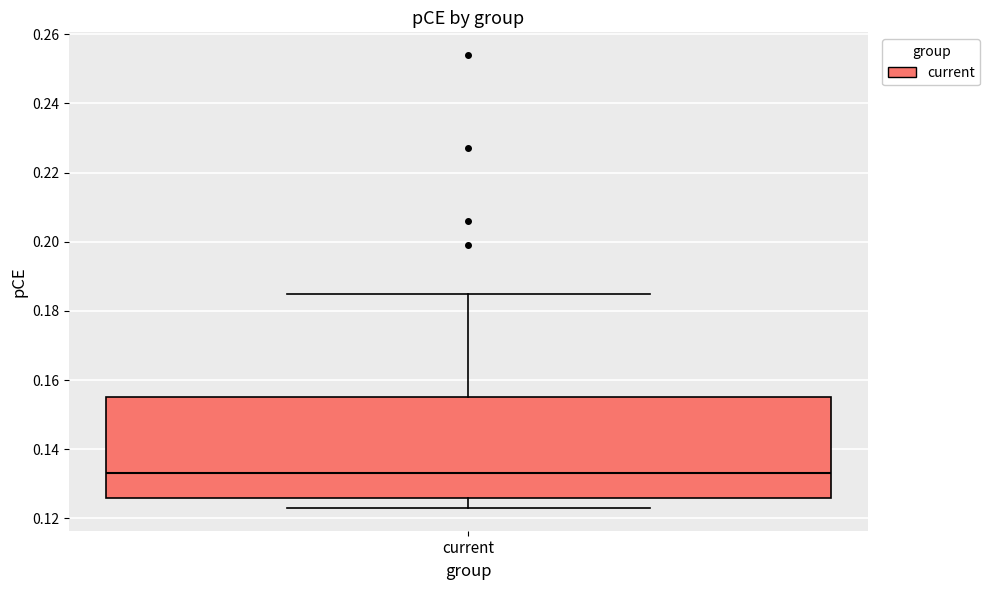

Transcribe this box plot: give where the median line is, the range the box spans, and where the two whiskers end, as read against the y-axis. The values are not printed on the chart, so give them approximately, as read against the axis.

median 0.134, box 0.126 to 0.156, whiskers 0.124 to 0.186